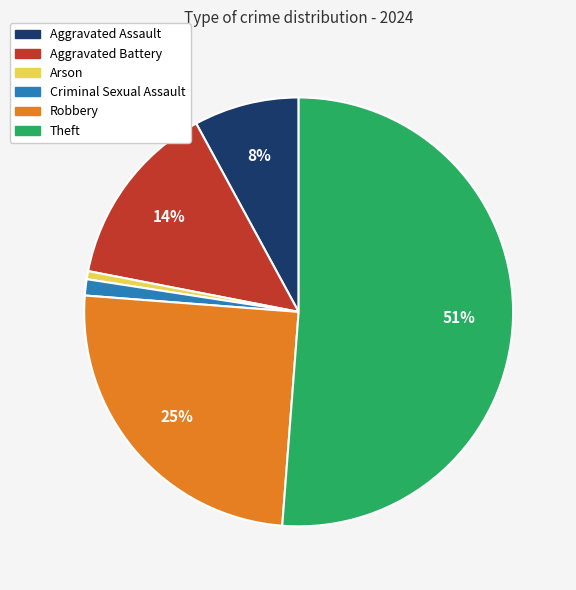

Do Arson and Aggravated Assault together represent more than half of the pie?

No